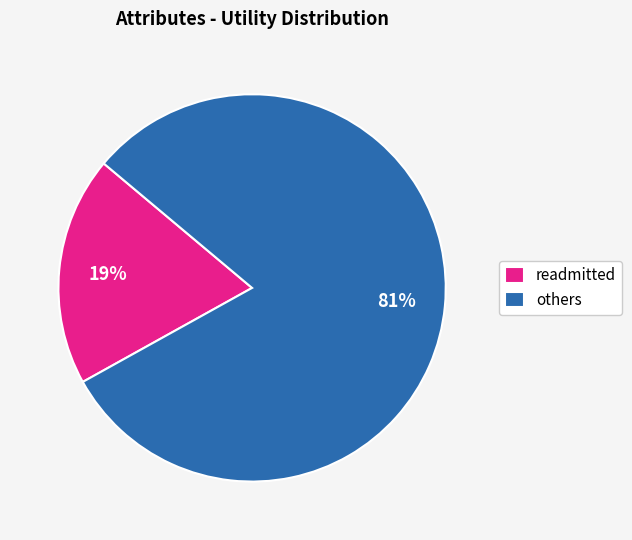

Between others and readmitted, which is larger?

others